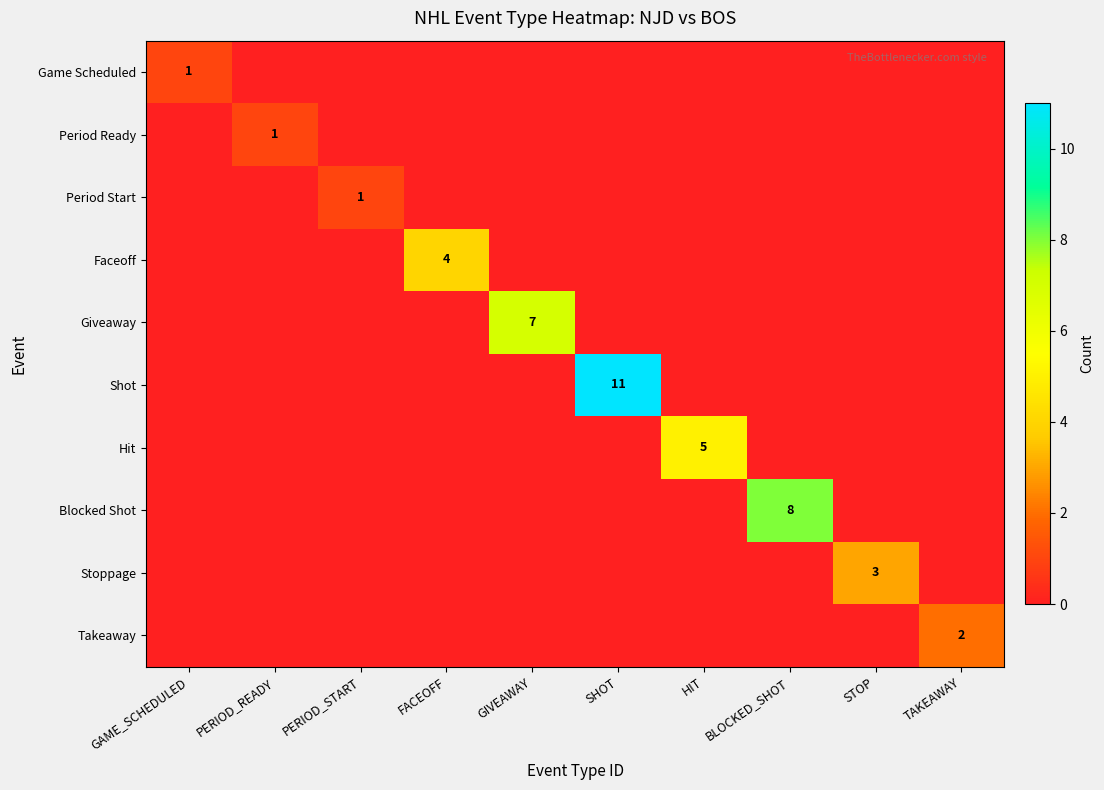

What is the difference between the highest and lowest values at FACEOFF?

4